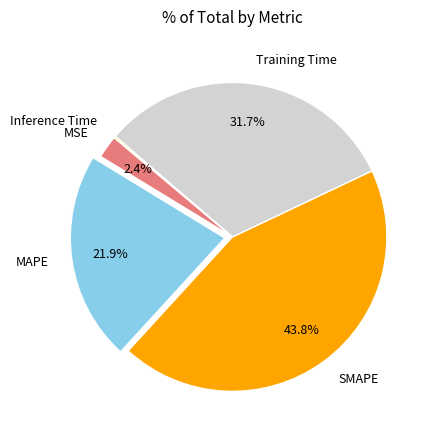

What percentage is the MAPE slice, to the nearest percent?

22%